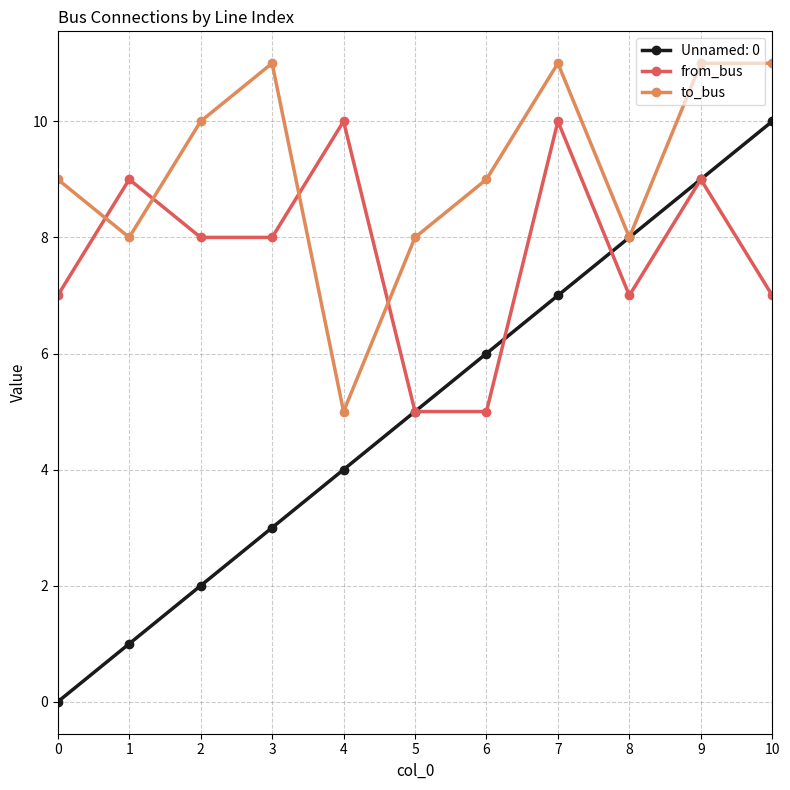

Which series changed the most between 4 and 9?

to_bus